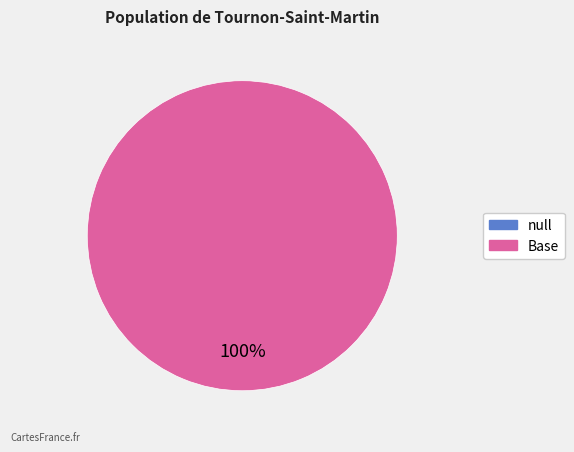

Does any single category account for the majority?

Yes